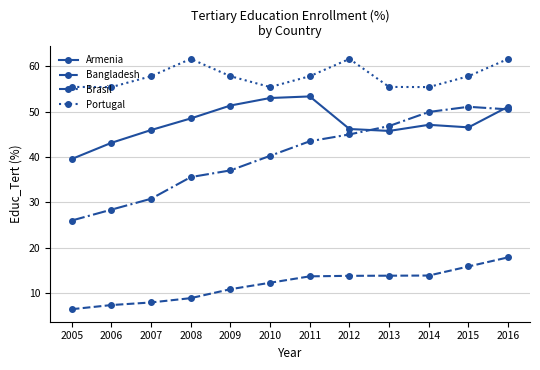

What is the average value of the Brasil series?

40.4